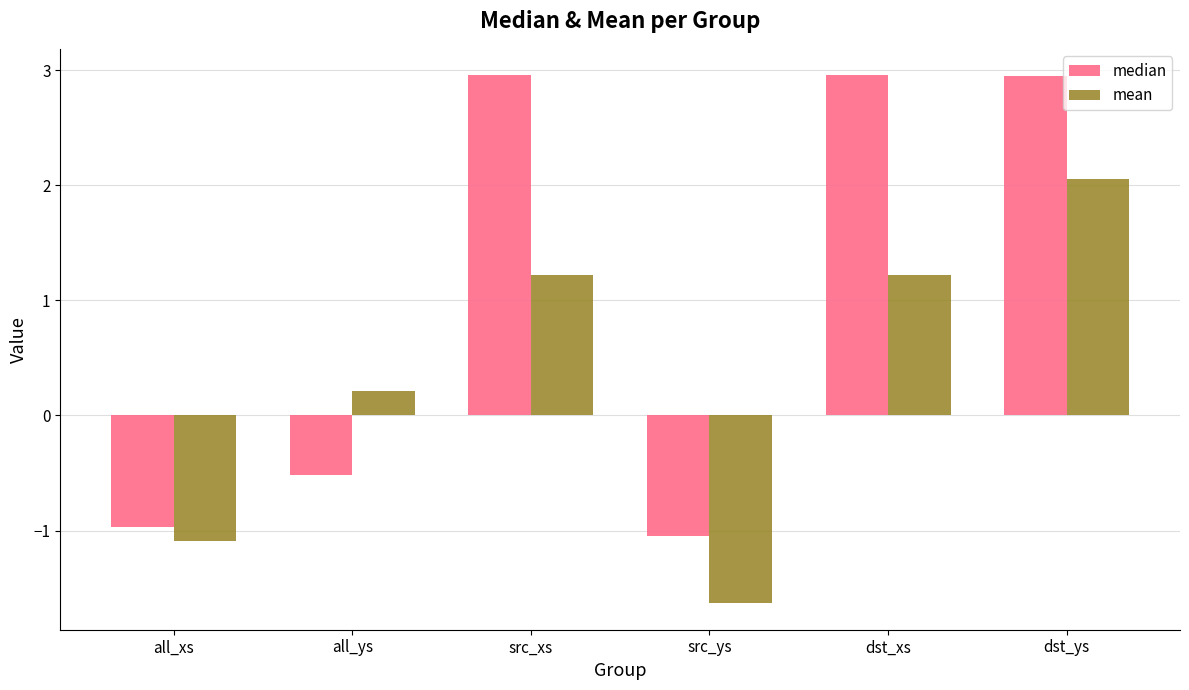

True or false: median has a value of -1.0 at all_xs.

True